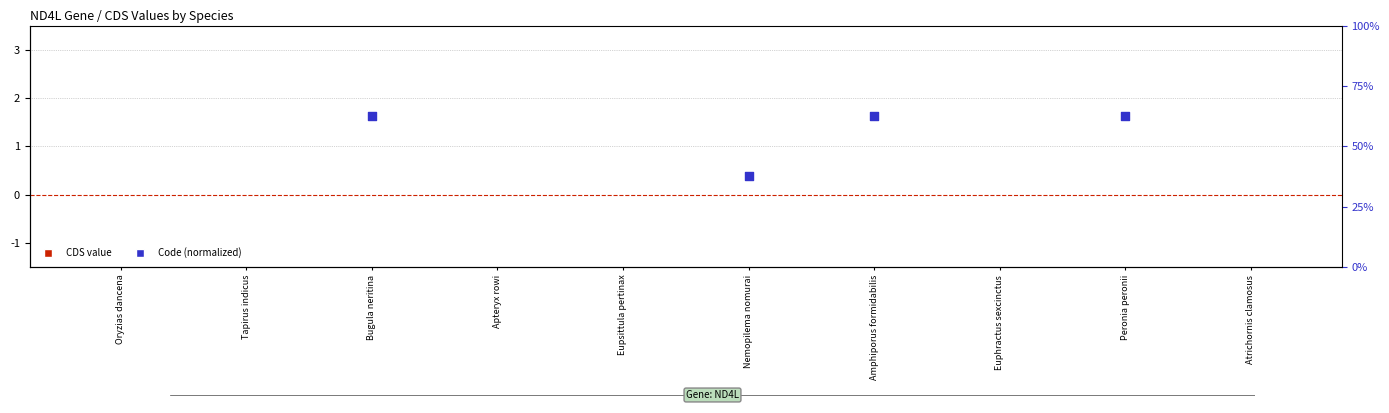

Is the value of Code (normalized) at Euphractus sexcinctus greater than the value of CDS value at Bugula neritina?

No